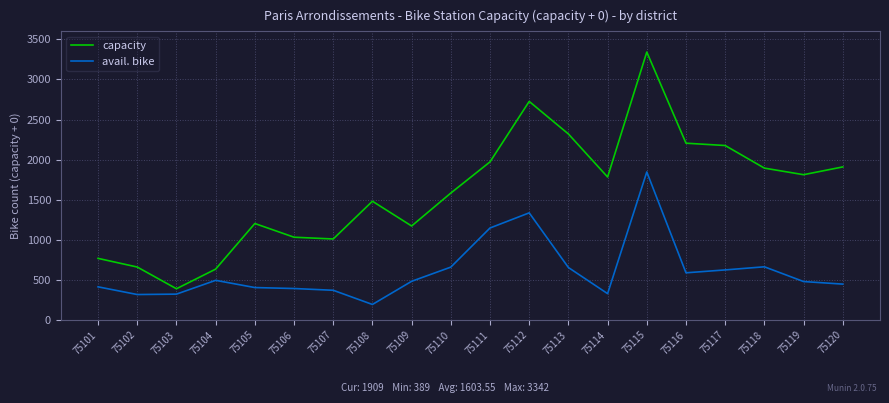

Is the value of capacity at 75104 greater than the value of avail. bike at 75112?

No